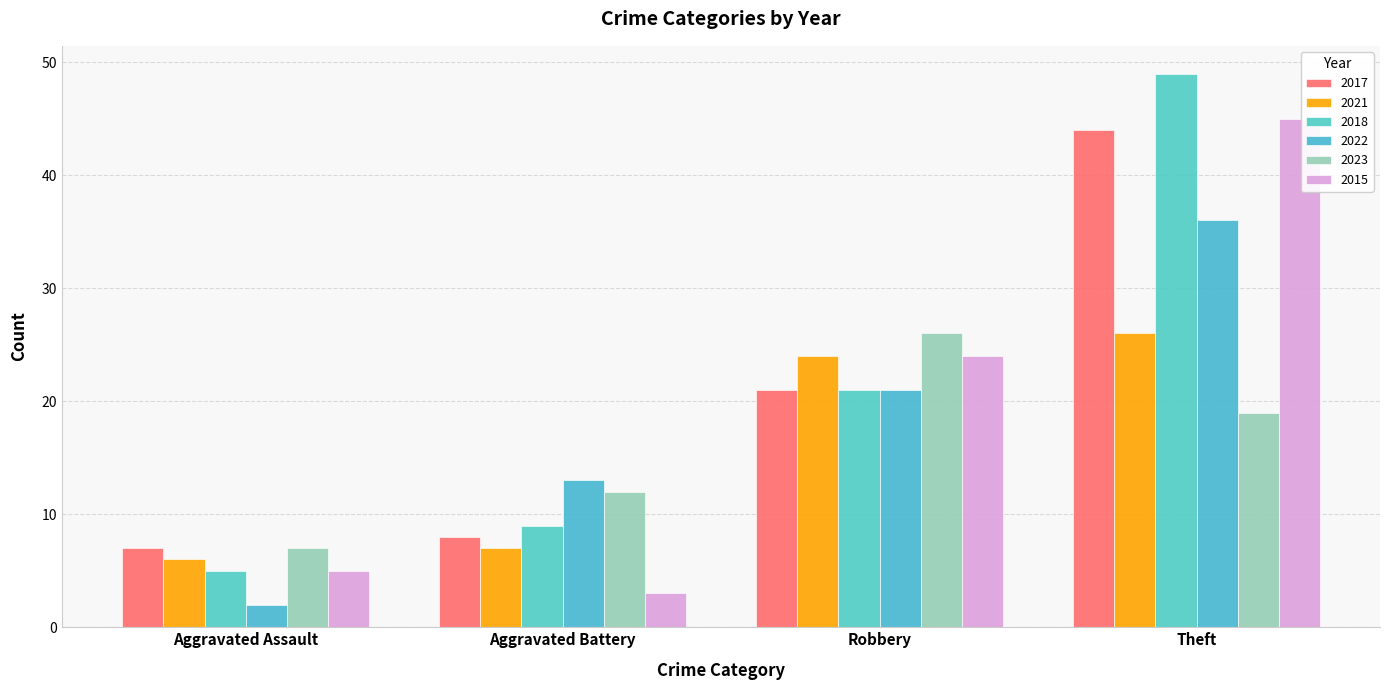

What is the difference between the second highest and second lowest values in the 2021 series?

17